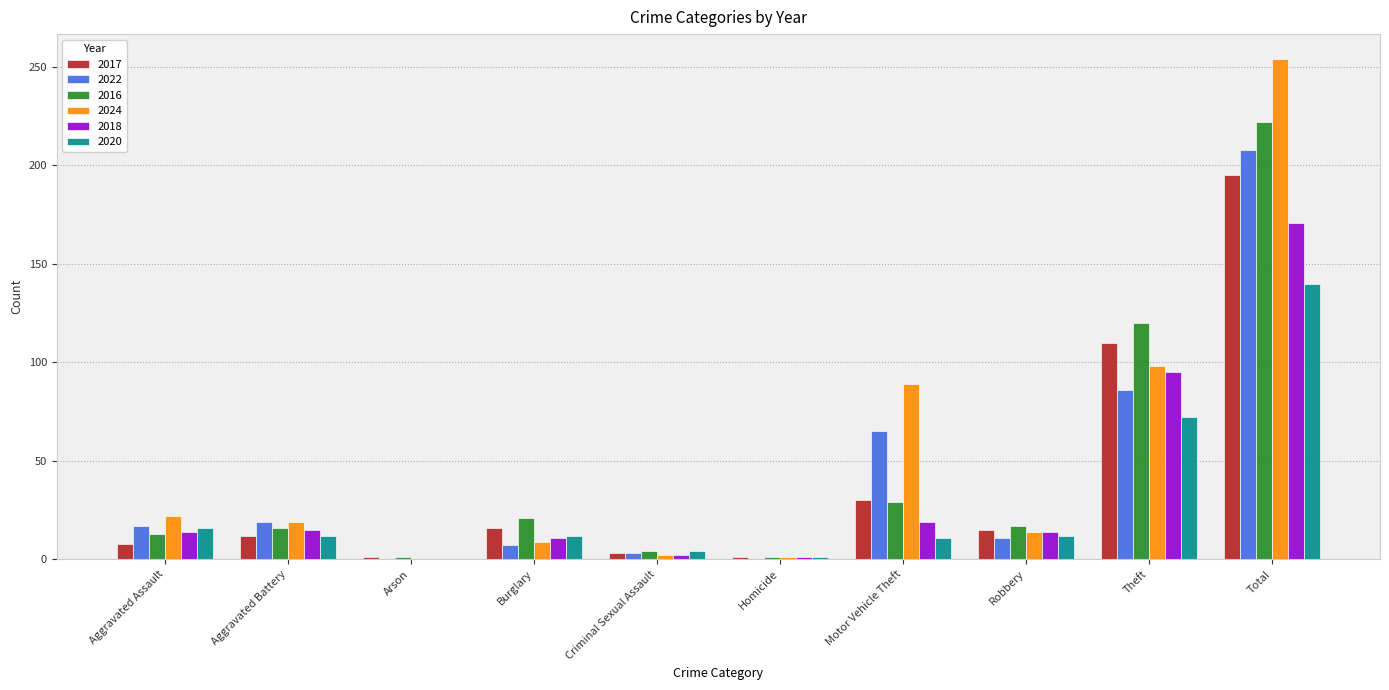

At which category is the sum across all series the highest?

Total